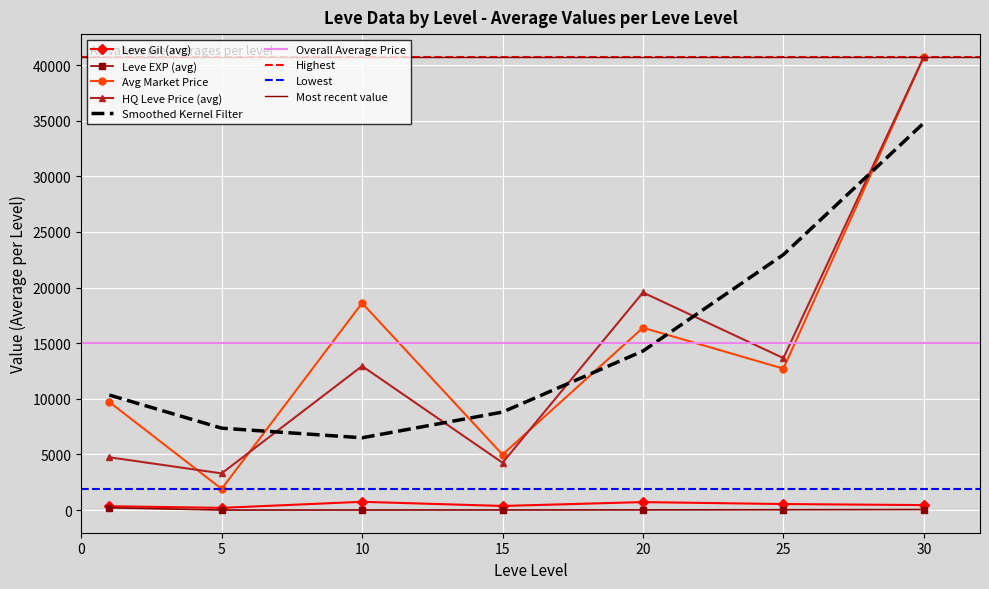

What is the highest value of the Avg Market Price series?

40741.6